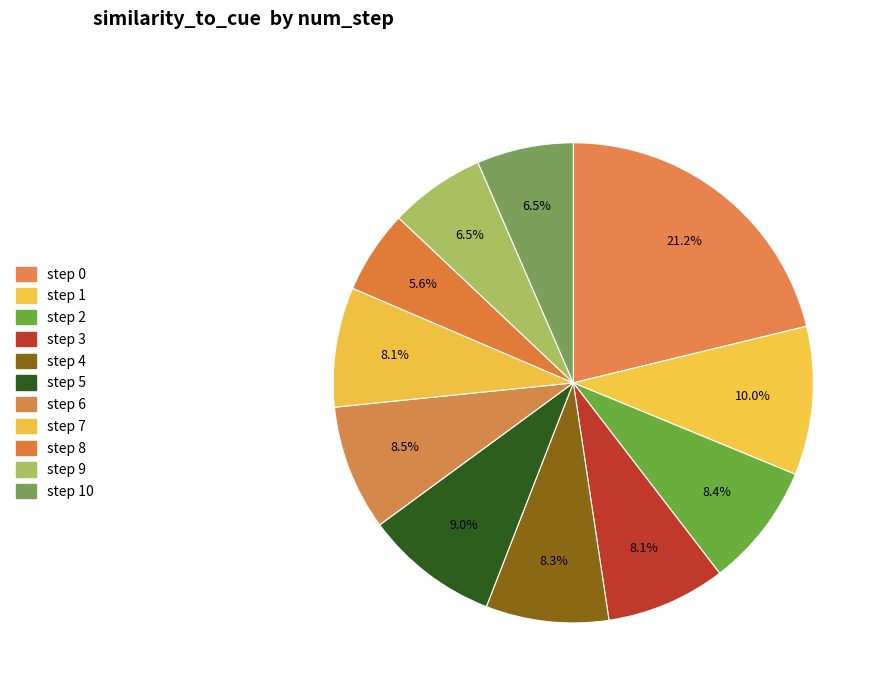

Count the number of slices in the pie.

11